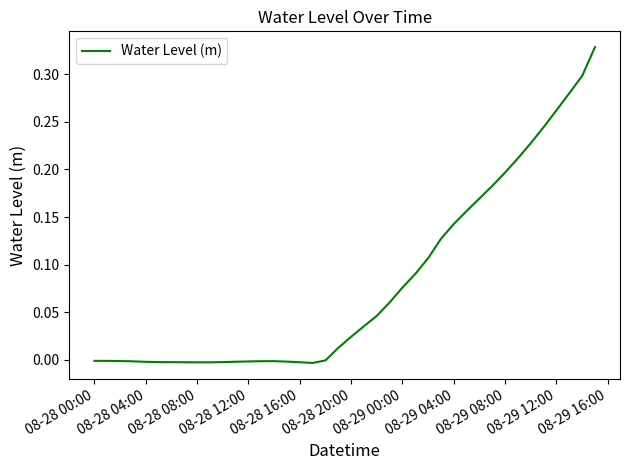

How many lines are shown in the chart?

1